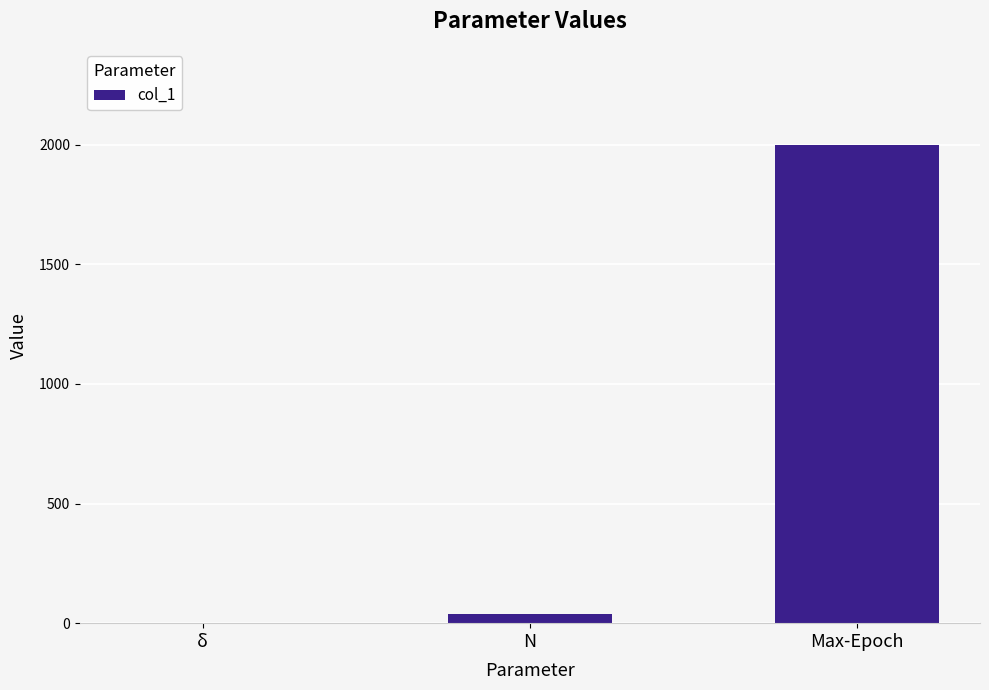

The chart shows a value of 628.6 at Max-Epoch. True or false?

False